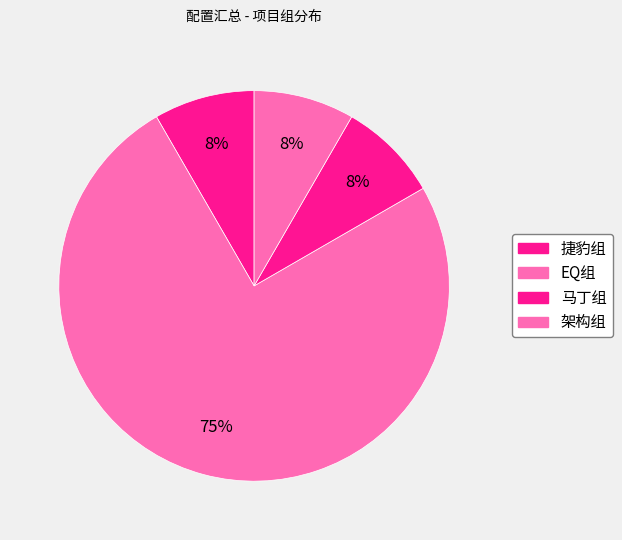

To the nearest percent, what is the average slice percentage?

25%